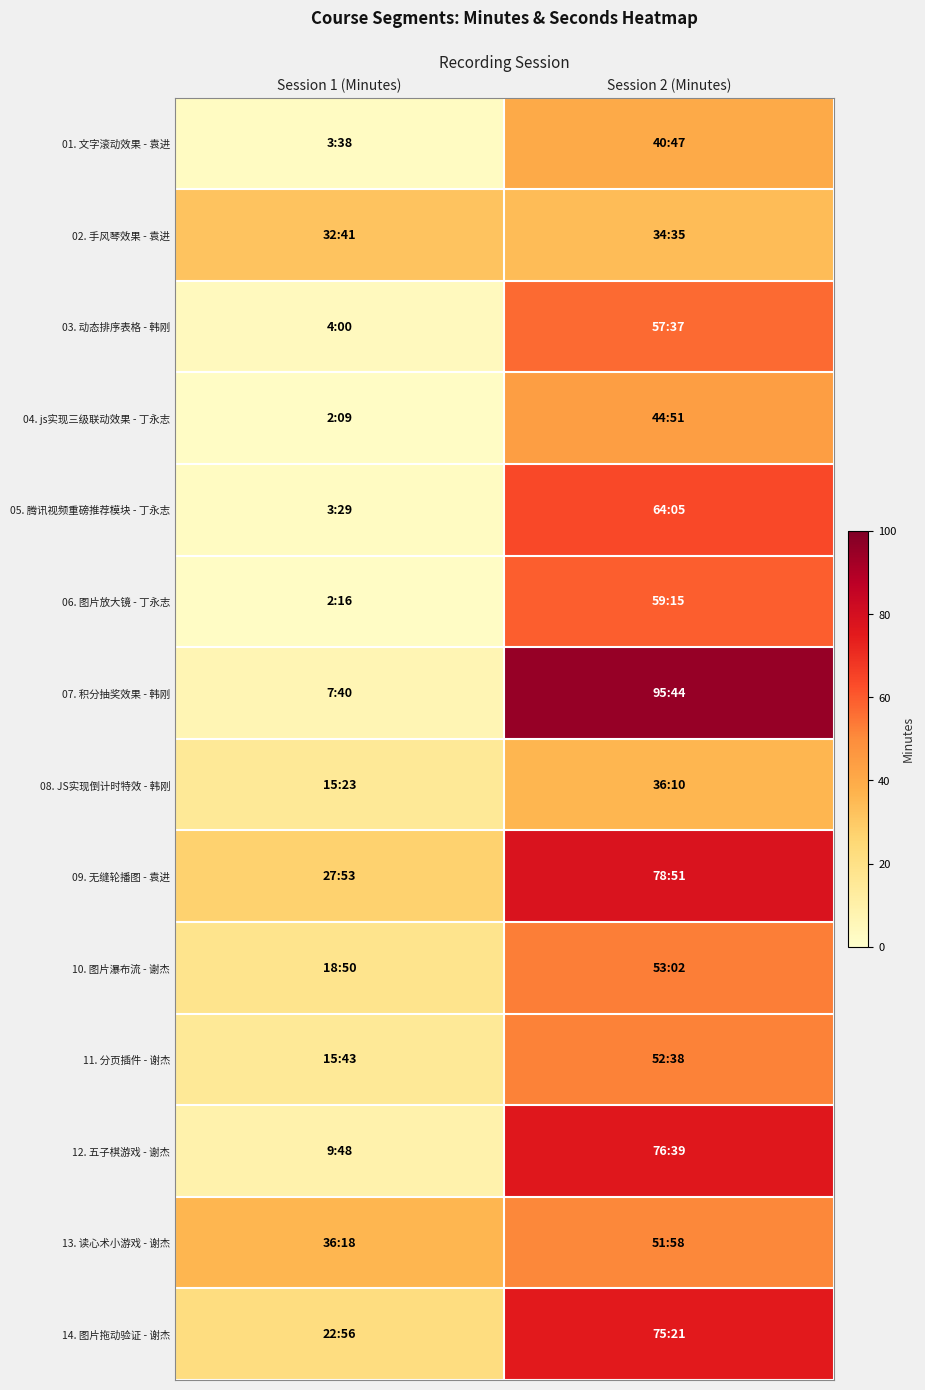

Rank the series by their maximum value, from lowest to highest.

02. 手风琴效果 - 袁进, 08. JS实现倒计时特效 - 韩刚, 01. 文字滚动效果 - 袁进, 04. js实现三级联动效果 - 丁永志, 13. 读心术小游戏 - 谢杰, 11. 分页插件 - 谢杰, 10. 图片瀑布流 - 谢杰, 03. 动态排序表格 - 韩刚, 06. 图片放大镜 - 丁永志, 05. 腾讯视频重磅推荐模块 - 丁永志, 14. 图片拖动验证 - 谢杰, 12. 五子棋游戏 - 谢杰, 09. 无缝轮播图 - 袁进, 07. 积分抽奖效果 - 韩刚